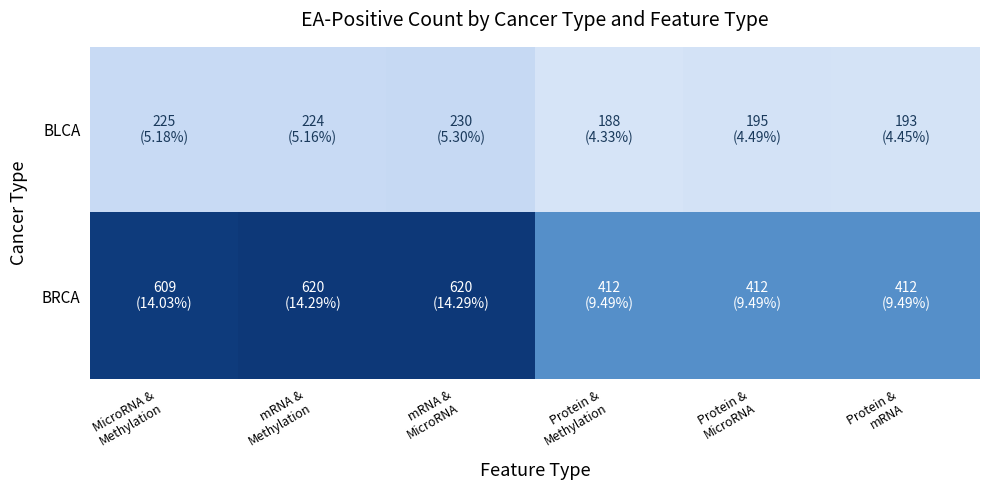

Rank the series by their average value, from highest to lowest.

BRCA, BLCA